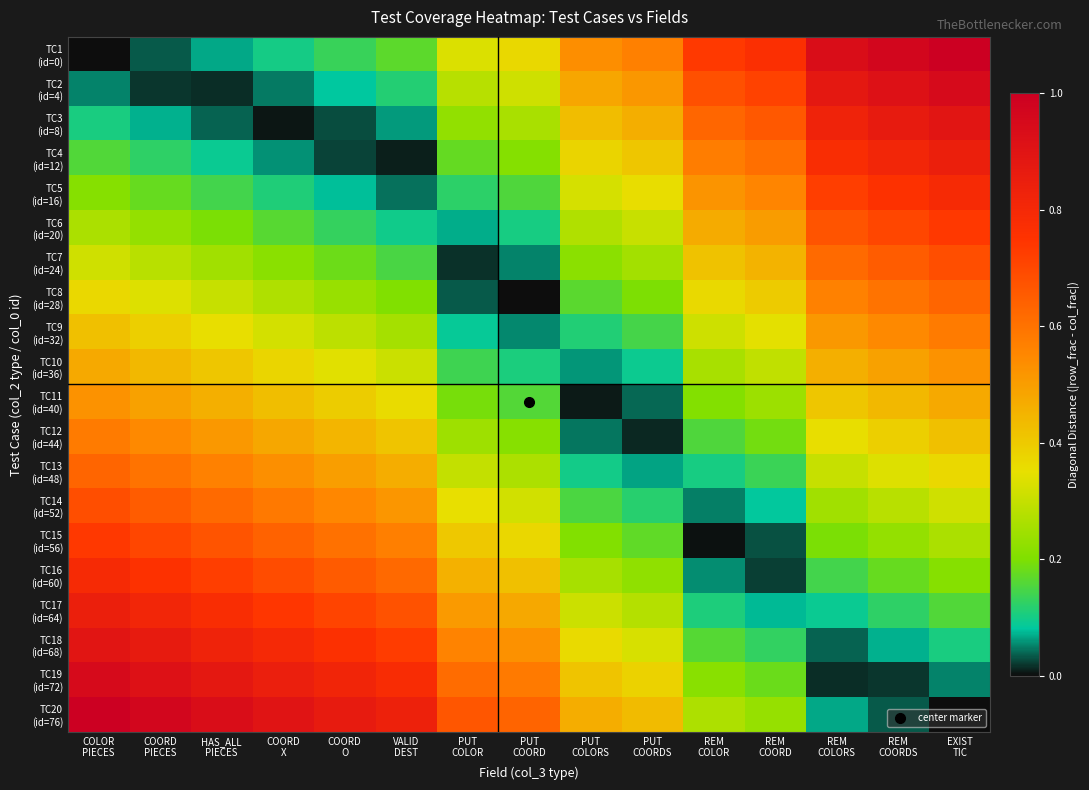

At how many categories does at least one series exceed 0?

15